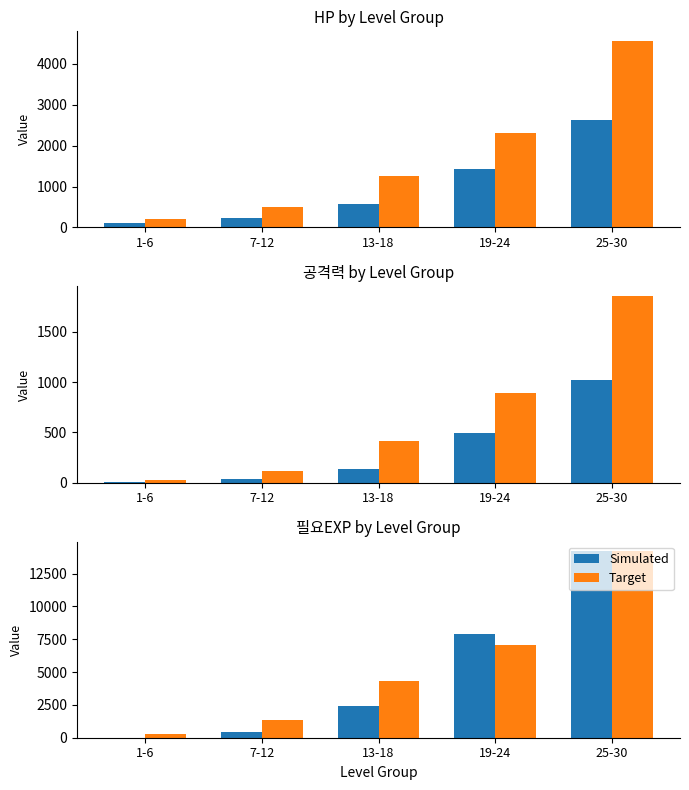

Is the value of Target at 7-12 greater than the value of Simulated at 19-24?

No